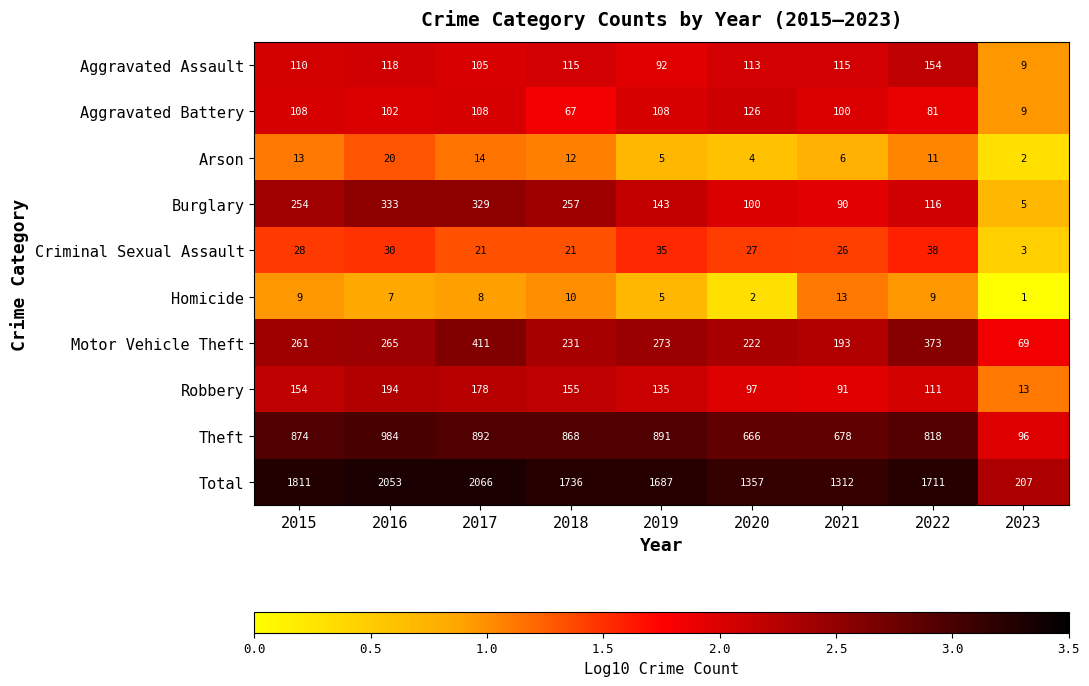

What is the sum of all Total values?

13940